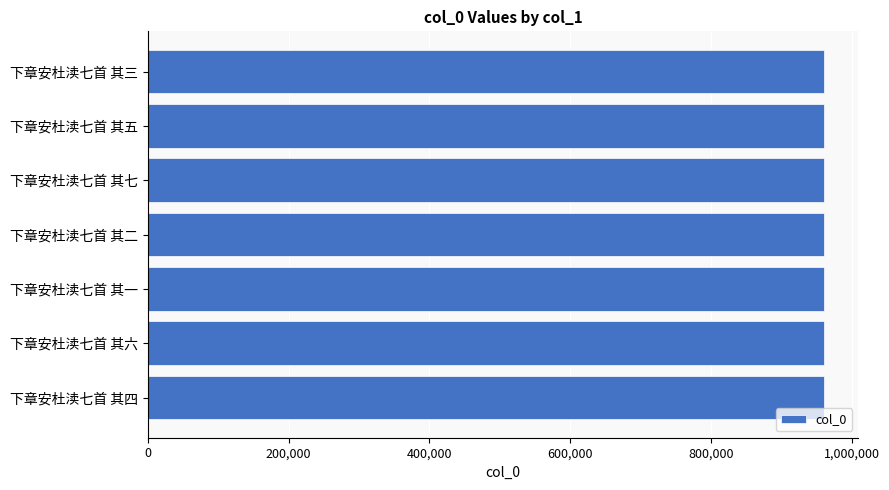

What value does the data have at 下章安杜渎七首 其一?

961102